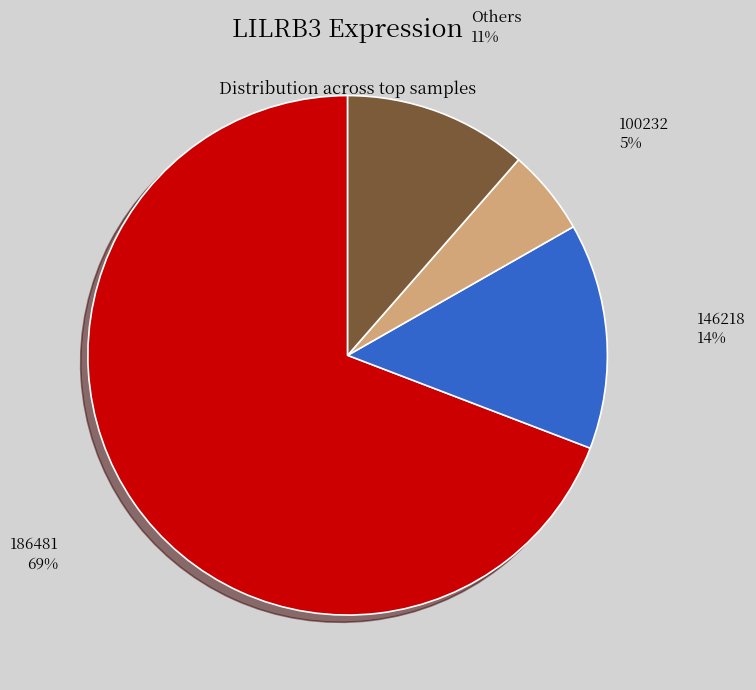

Rank the categories by value from highest to lowest.

186481, 146218, Others, 100232